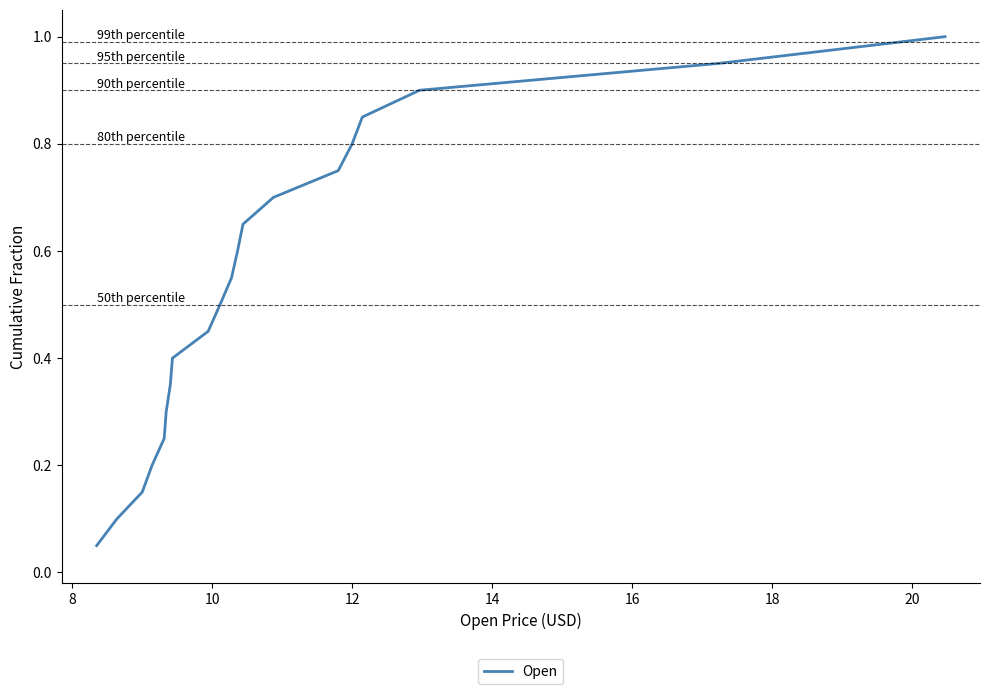

What is the maximum value shown in the chart?

1.0